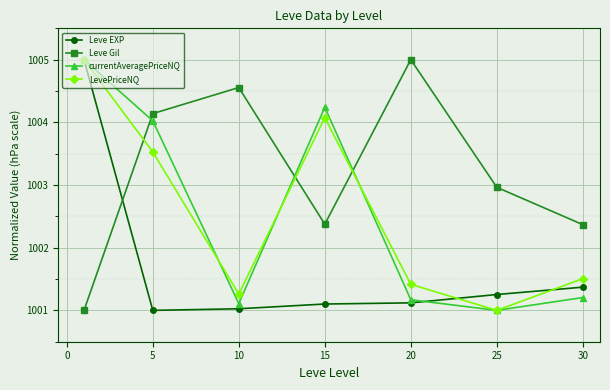

What is the maximum value for currentAveragePriceNQ?

1005.0